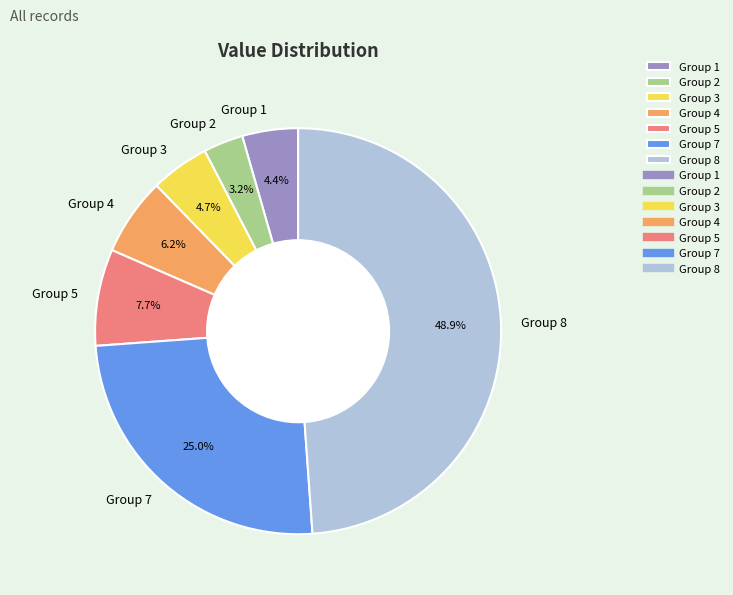

Which slice is the largest?

Group 8